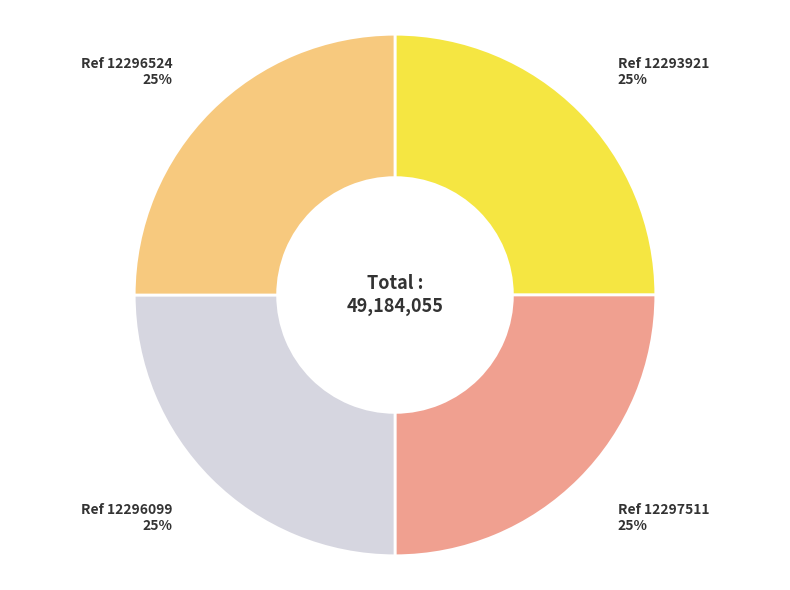

How many slices are in this pie chart?

4